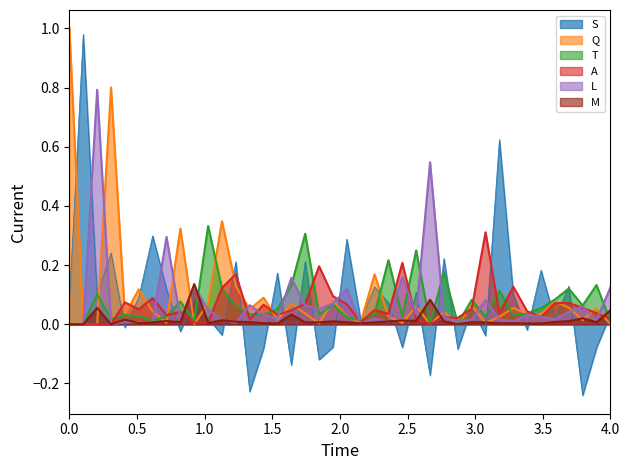

How many data points does each series have?

40